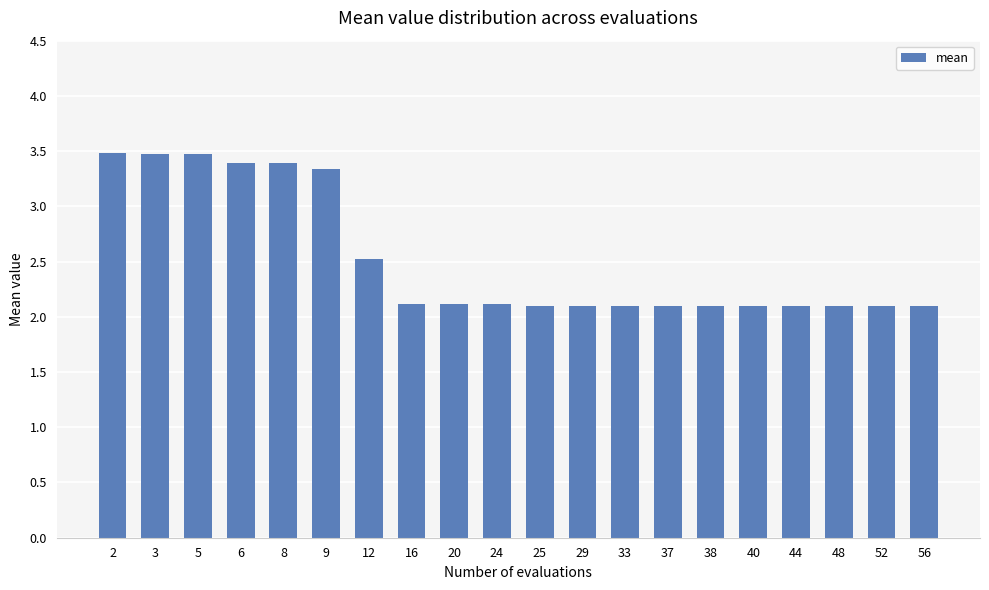

What is the value of the 18th bar from the left?

2.1